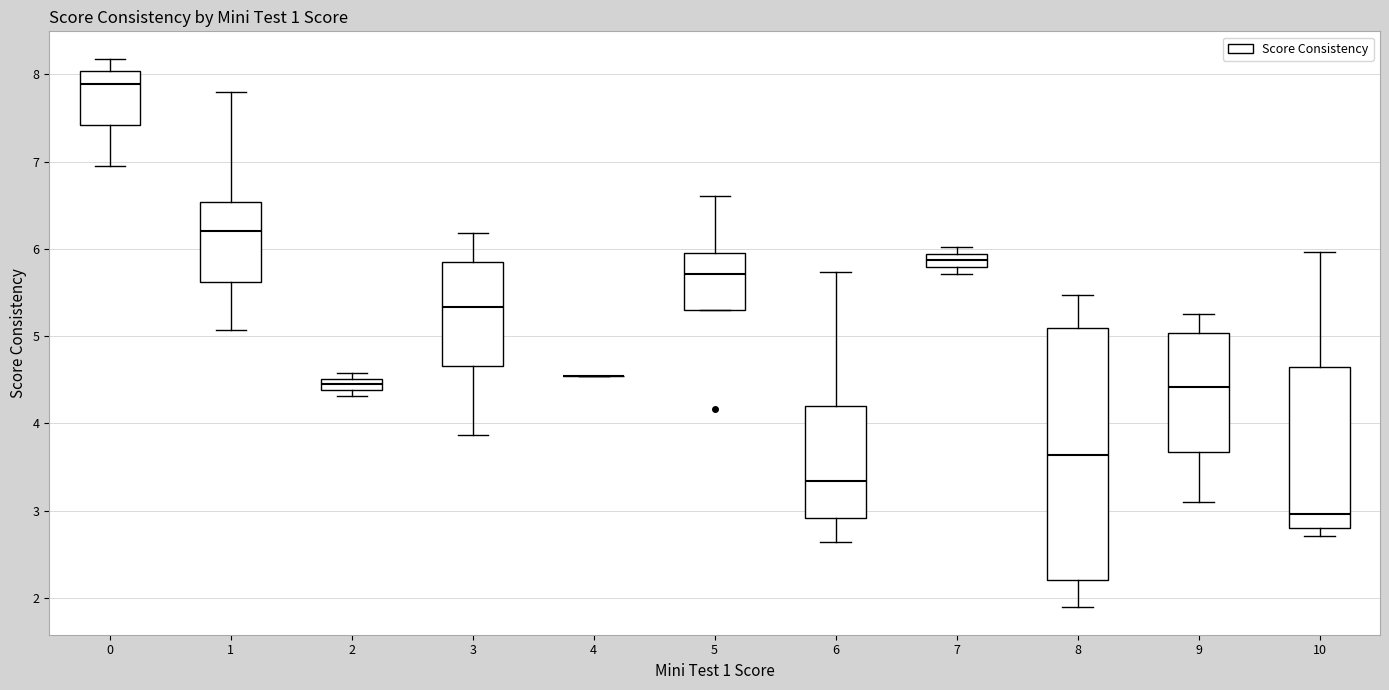

Which box is the tallest, from its lower edge to its upper edge?

8